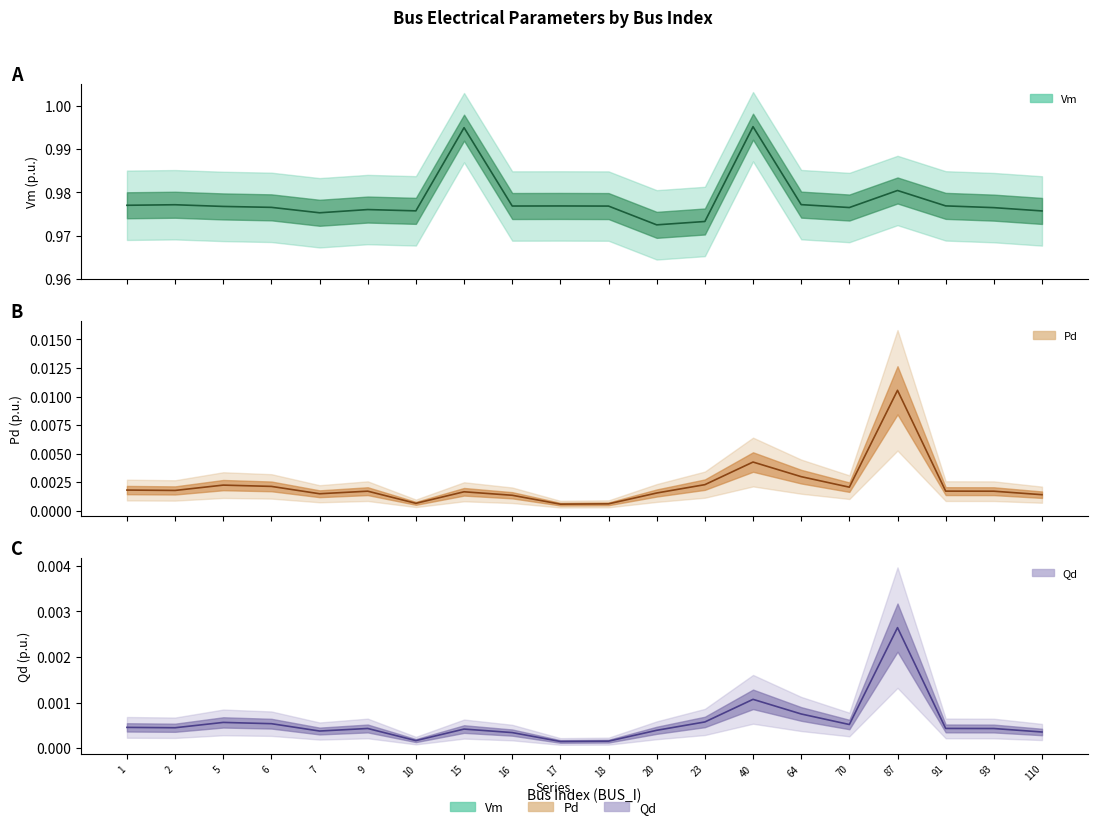

What is the value of the Vm point at the 18th from the left?

1.0